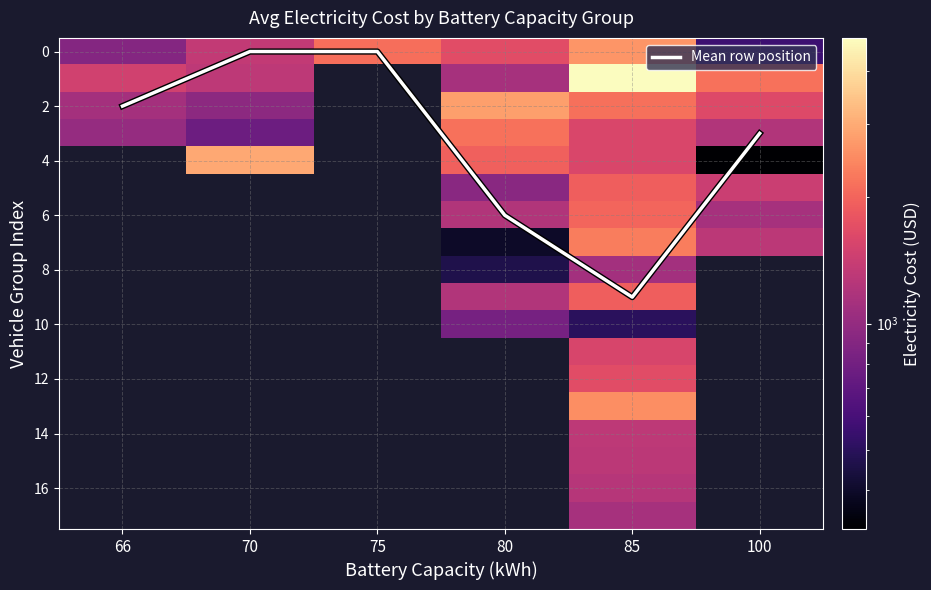

At which label does Mean row position reach its peak?

85